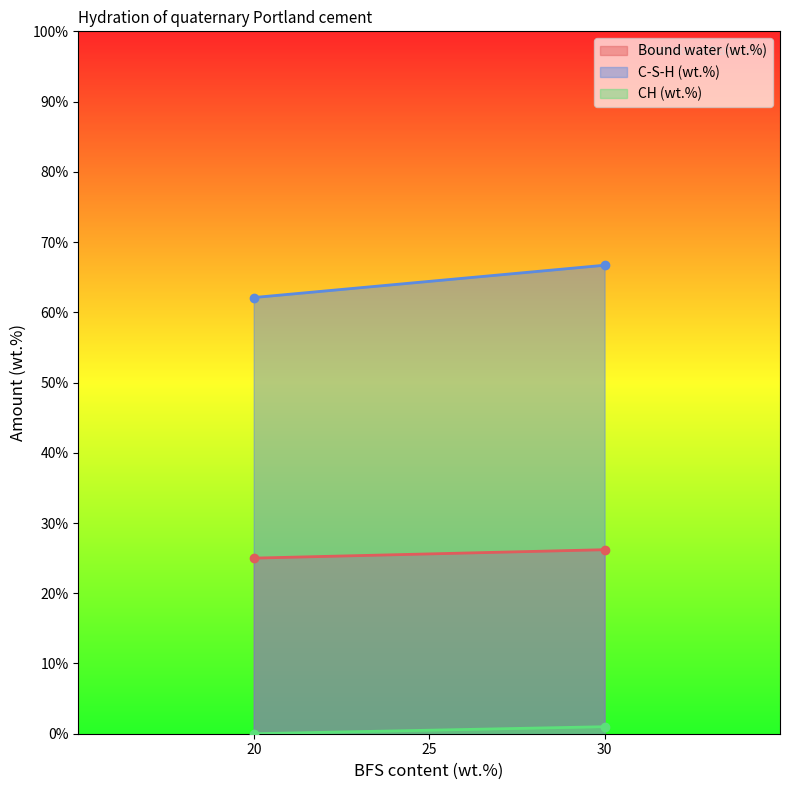

Does the chart display data point markers on the line(s)?

No